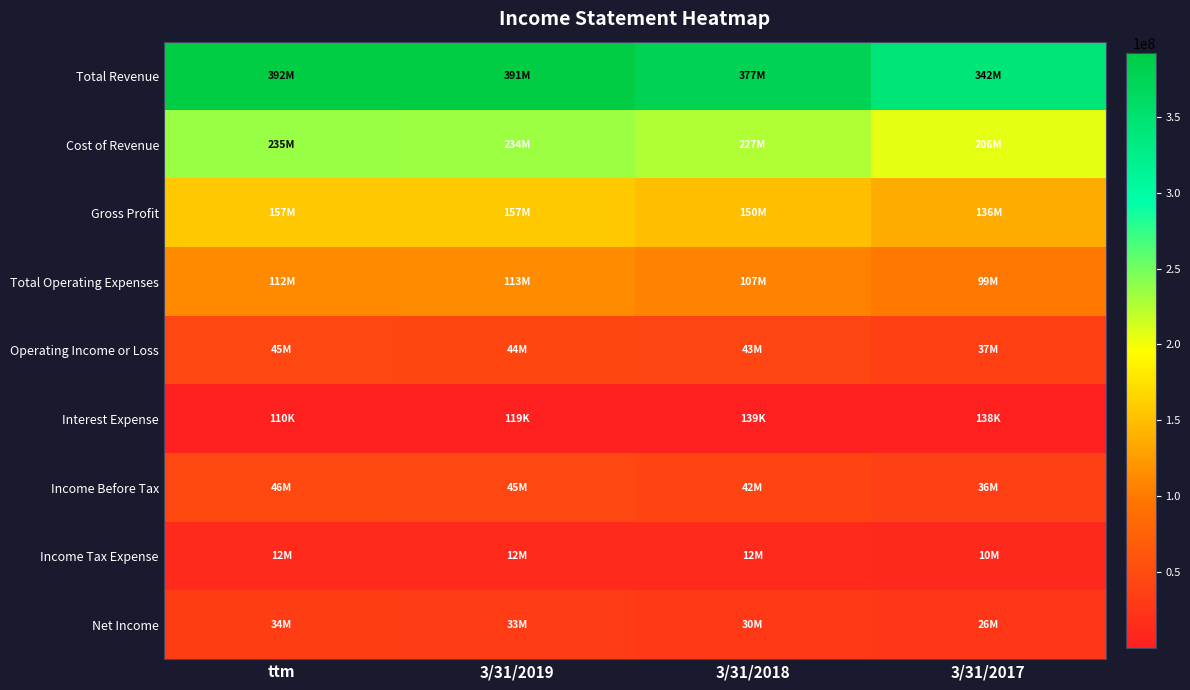

What is the minimum value shown in the chart?

110000